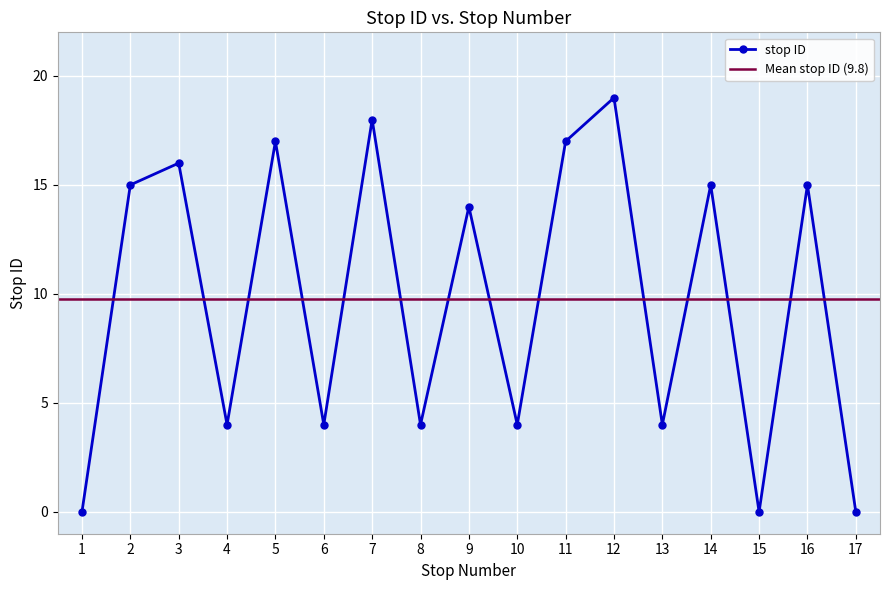

Rank the categories by value from highest to lowest.

12, 7, 5, 11, 3, 2, 14, 16, 9, 4, 6, 8, 10, 13, 1, 15, 17